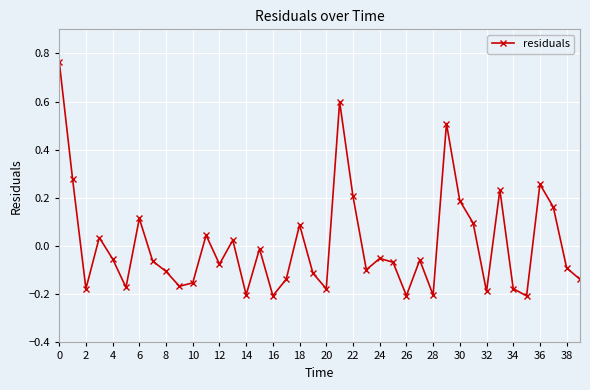

How many interior local valleys (lower than both neighbors) does the data have?

12